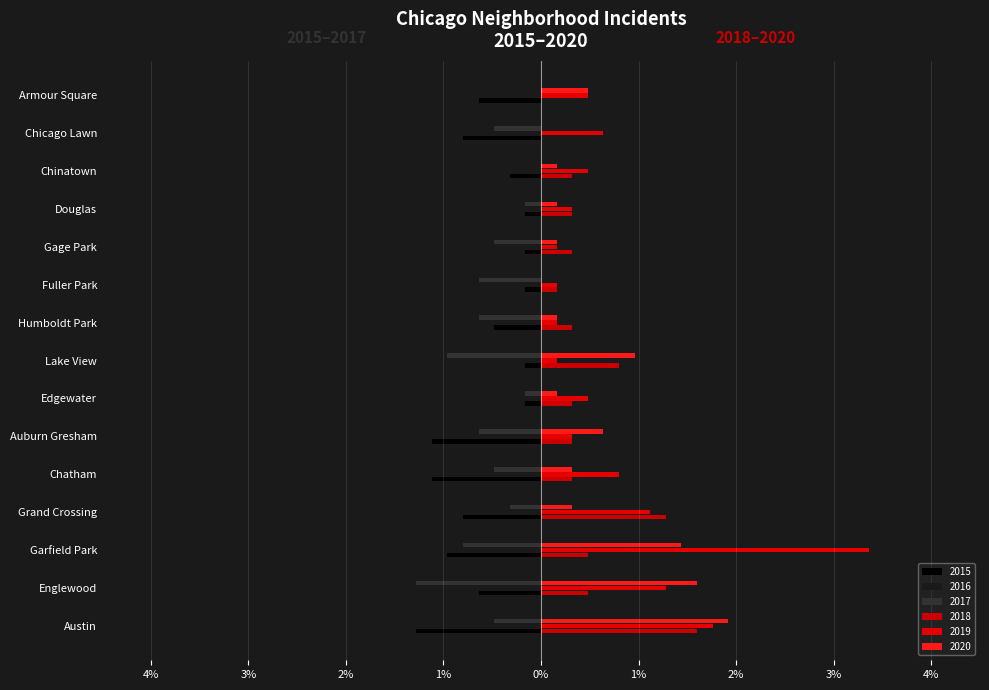

What is the minimum value for 2017?

-1.3